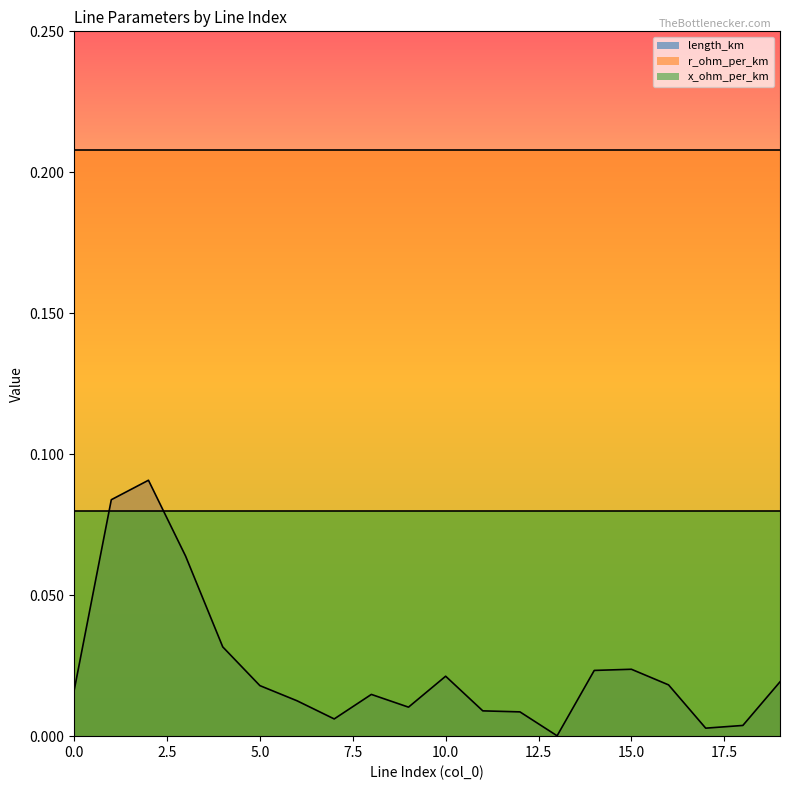

How many data points does each series have?

20